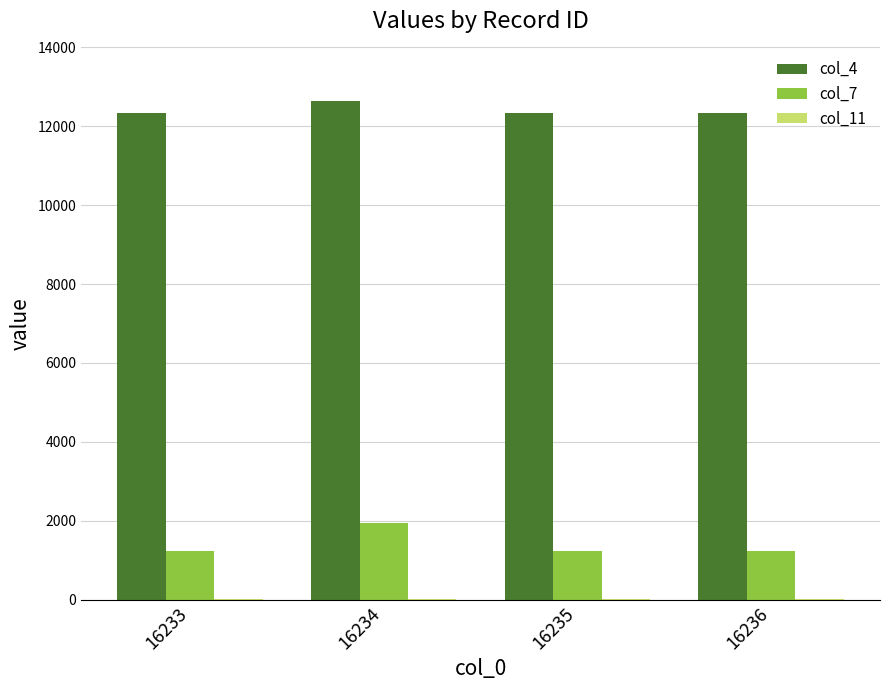

How many data points does each series have?

4